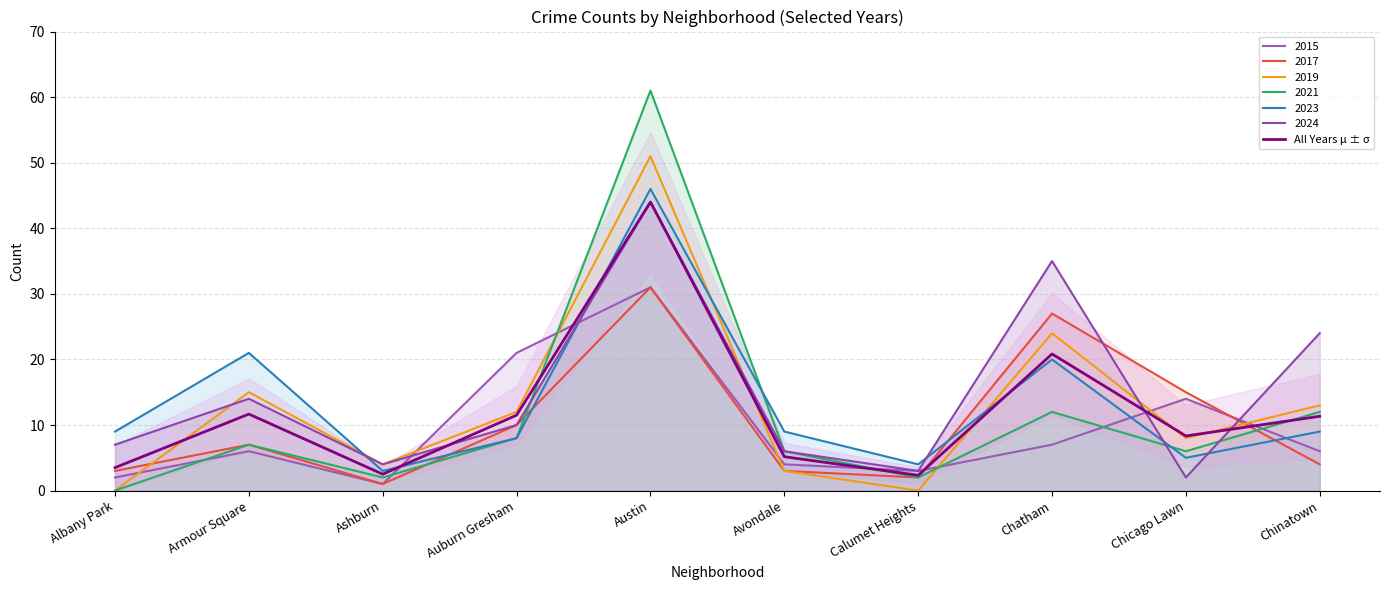

Rank the categories by value from highest to lowest.

Austin, Chatham, Armour Square, Auburn Gresham, Chinatown, Chicago Lawn, Avondale, Albany Park, Ashburn, Calumet Heights